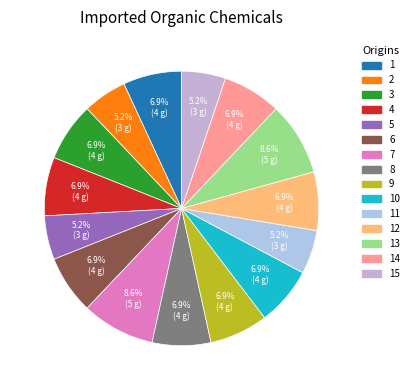

How many slices are in this pie chart?

15